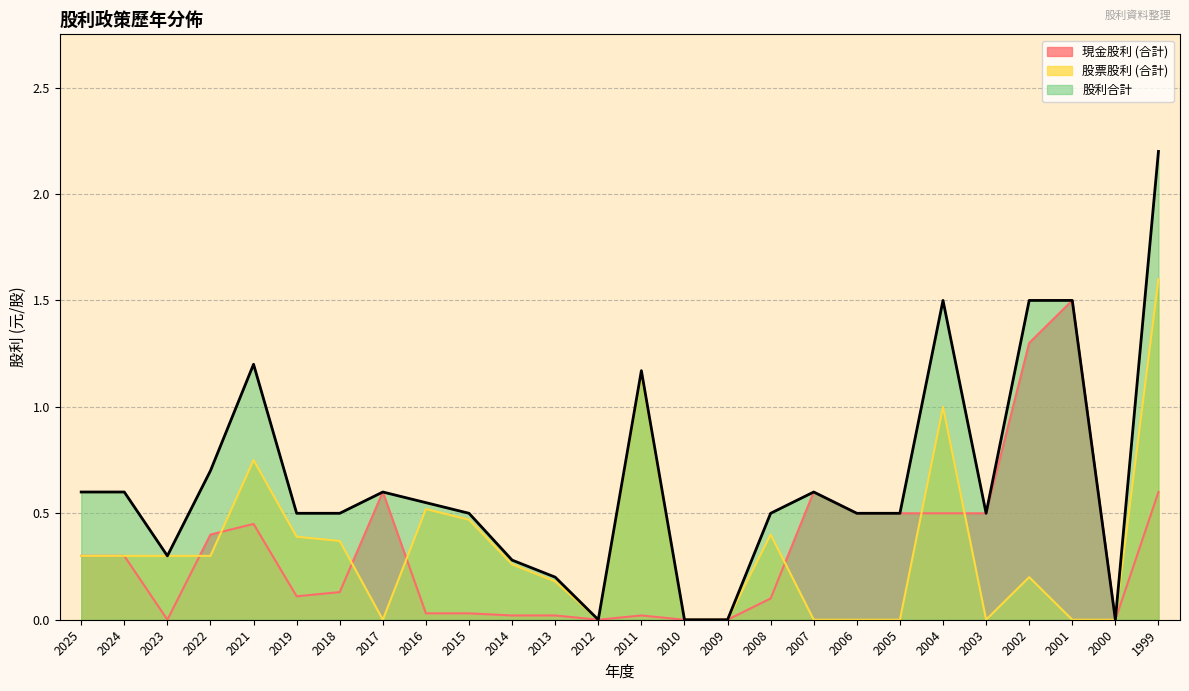

What is the maximum value for 現金股利 (合計)?

1.5